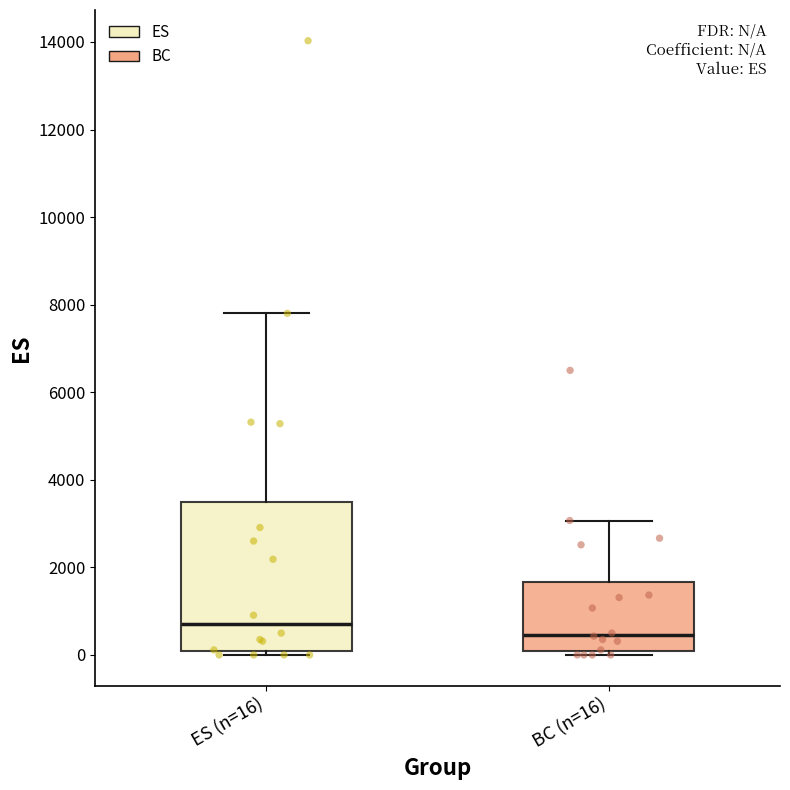

Reading left to right, transcribe this box plot: for each box, give where its median line is, the range the box spans, and where its two whiskers end, as read against the y-axis. The values are not printed on the chart, so give them approximately, as read against the axis.

ES (n=16): median 800, box 0 to 3600, whiskers 0 (just below the box's lower edge) to 7800
BC (n=16): median 400, box 0 to 1600, whiskers 0 (just below the box's lower edge) to 3000